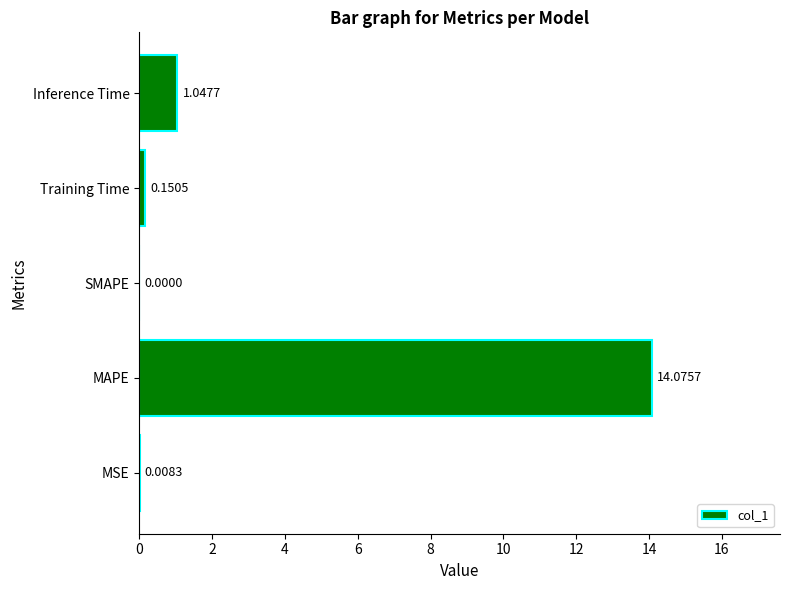

Where is the data nearest to the value 7?

Inference Time